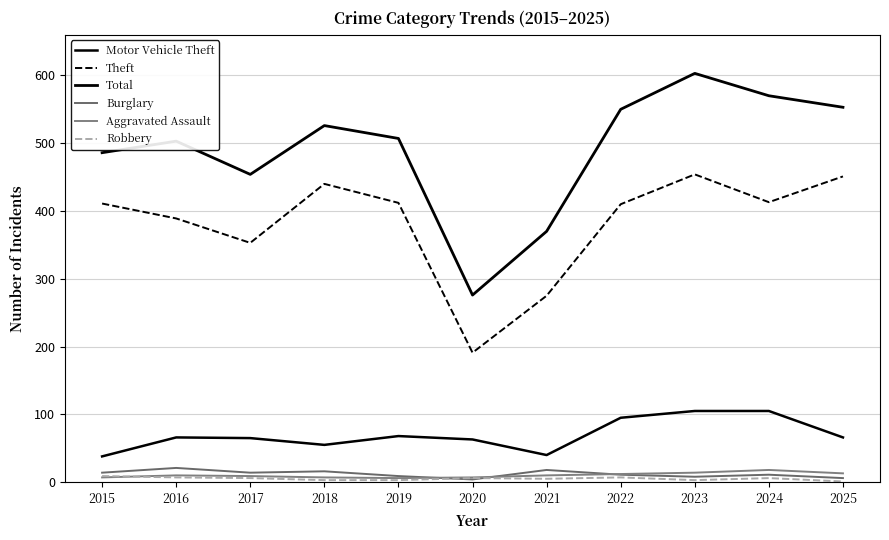

Which series has the widest spread of values?

Total